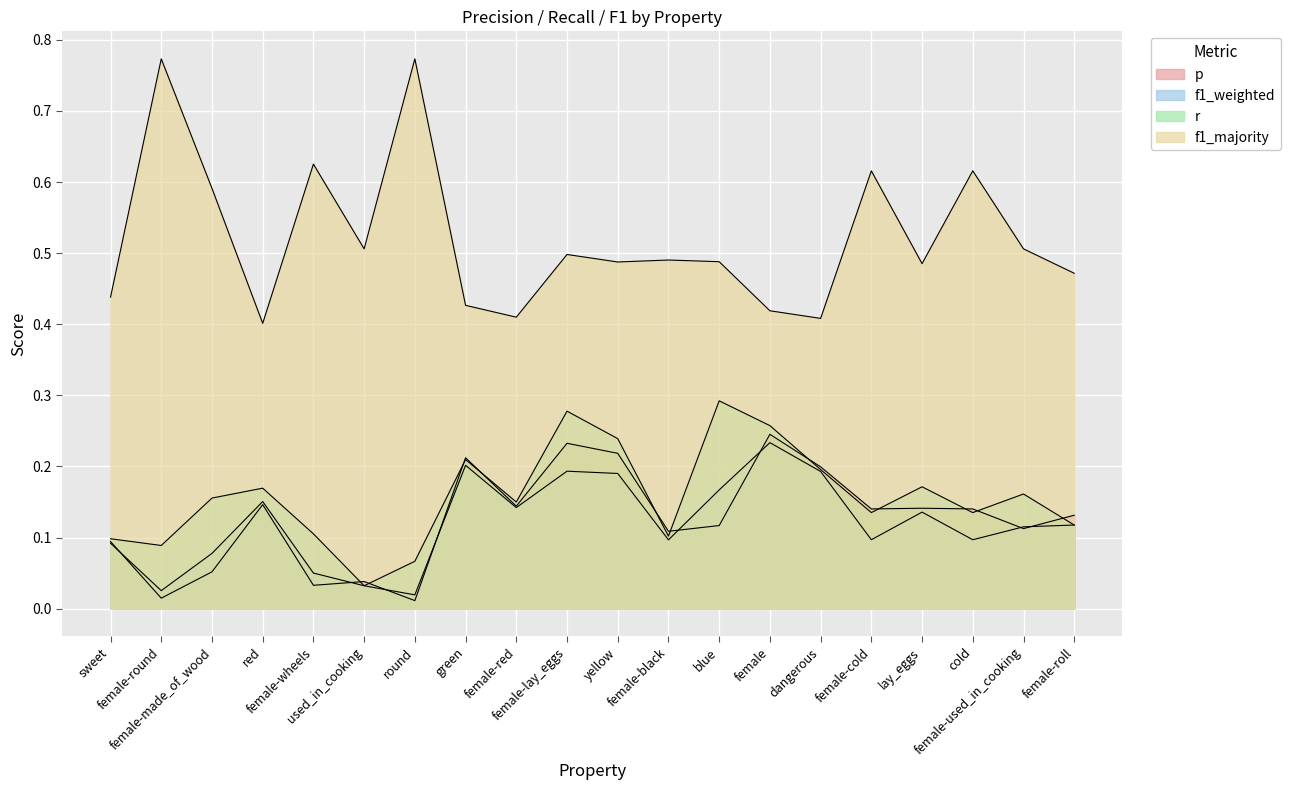

True or false: f1_weighted has a value of 0.1 at red.

False